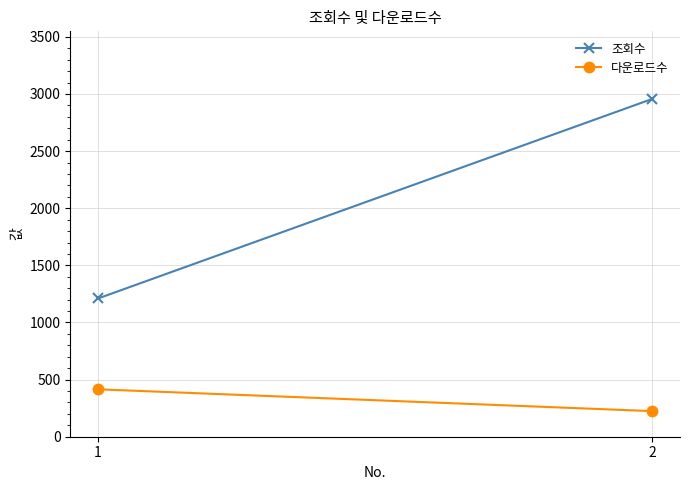

What is the average value of the 조회수 series?

2084